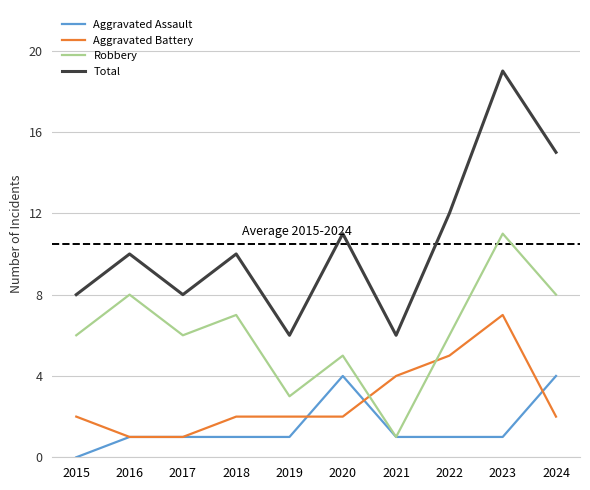

Is the value of Aggravated Assault at 2019 greater than the value of Total at 2024?

No